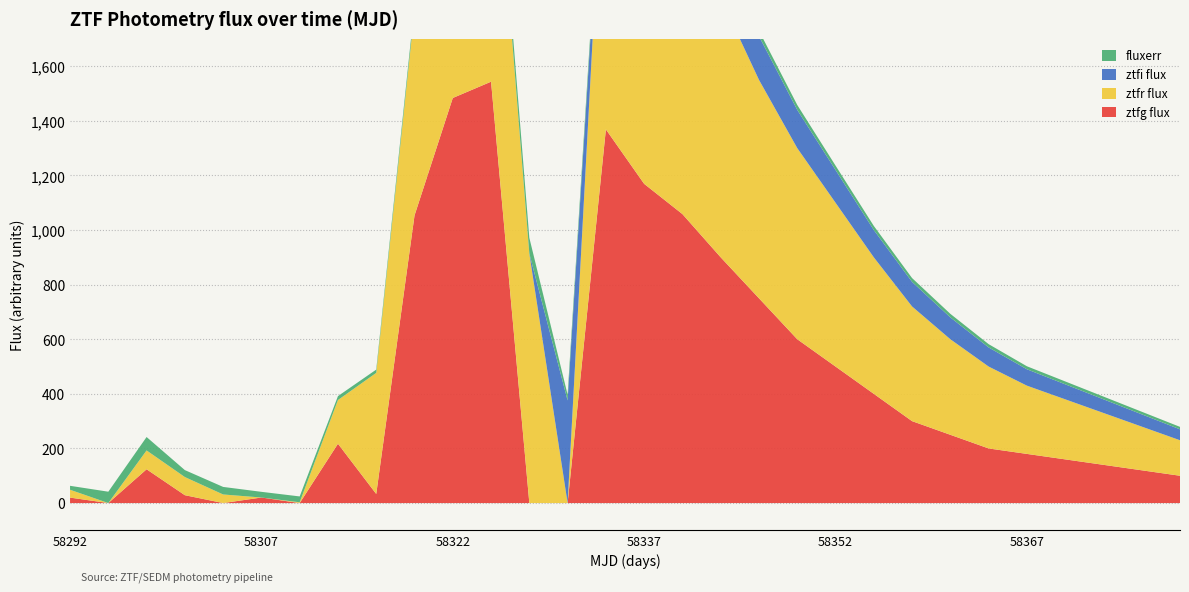

Reading left to right, extract all data points from this chart.

ztfg flux: 20.0	-23.0	123.7	28.8	-21.8	20.3	0.0	217.2	33.3	1053.2	1483.6	1543.3	0.0	0.0	1368.6	1169.1	1058.3	900.0	750.0	600.0	500.0	400.0	300.0	250.0	200.0	180.0	160.0	140.0	120.0	100.0
ztfr flux: 28.7	0.0	69.0	66.4	31.4	-12.8	2.8	160.1	443.5	748.9	1062.9	1113.5	913.8	0.0	1232.0	1203.7	1100.0	950.0	800.0	700.0	600.0	500.0	420.0	350.0	300.0	250.0	220.0	190.0	160.0	130.0
ztfi flux: 0.0	0.0	0.0	0.0	0.0	0.0	0.0	0.0	0.0	0.0	0.0	0.0	0.0	375.7	0.0	272.7	200.0	180.0	160.0	140.0	120.0	100.0	90.0	80.0	70.0	60.0	55.0	50.0	45.0	40.0
fluxerr: 14.5	41.6	49.1	25.4	27.7	20.8	21.5	14.3	12.0	21.5	28.2	47.5	57.7	21.2	26.7	24.1	19.7	22.0	20.0	18.0	16.0	15.0	14.0	13.0	12.0	11.0	10.5	10.0	9.5	9.0